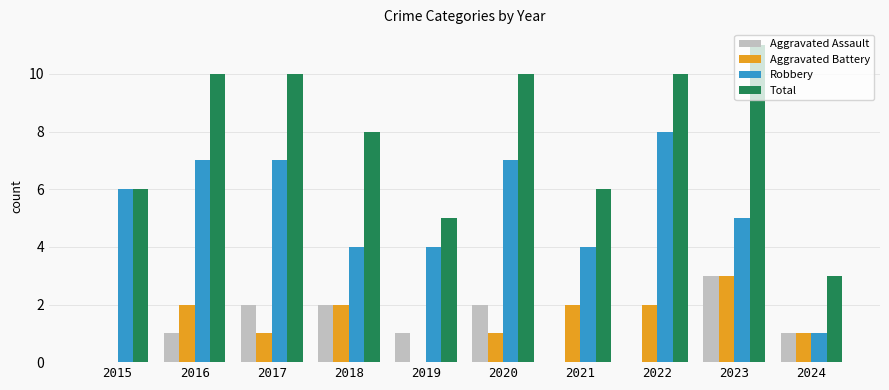

Which series has the largest total across all categories?

Total